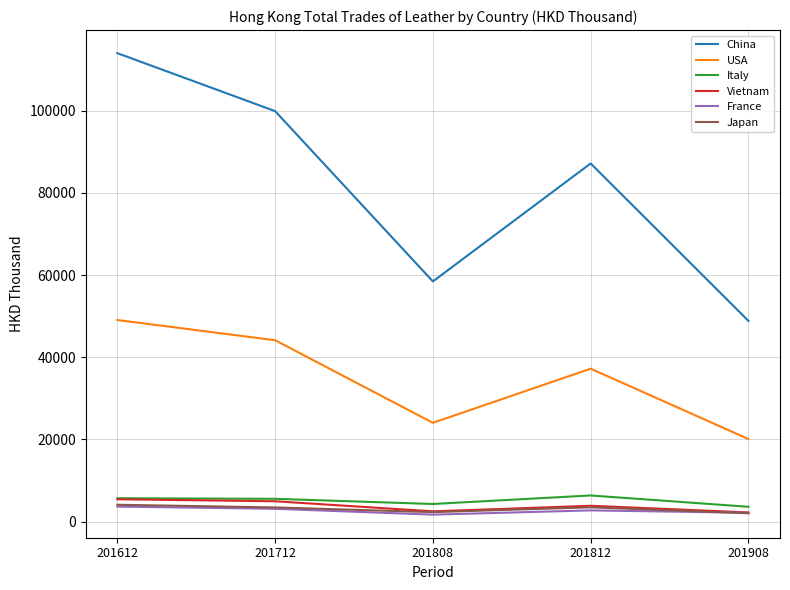

What is the difference between the Italy values at 201712 and 201612?

141.6